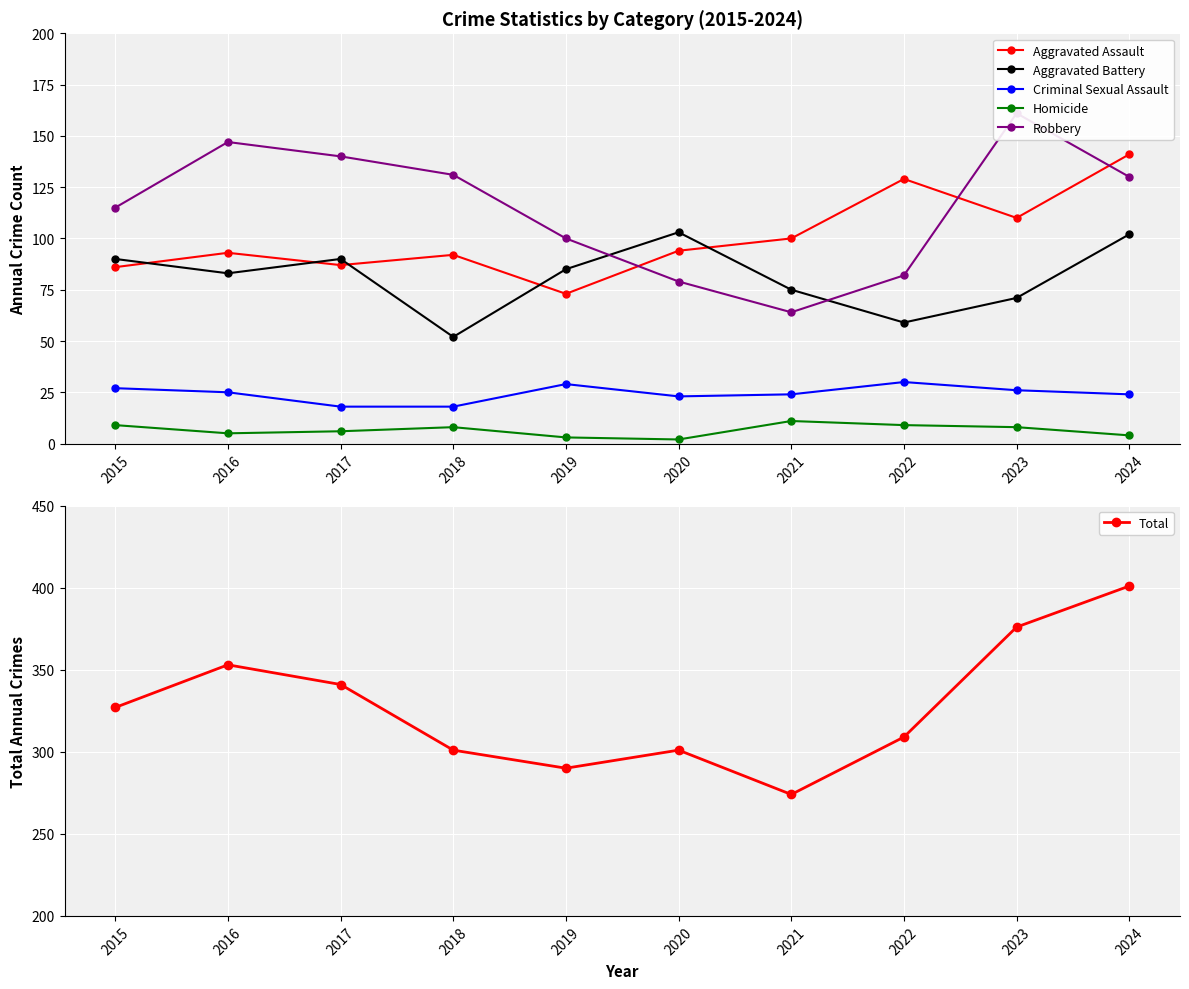

What is the spread (max minus min) of values at 2023?

368